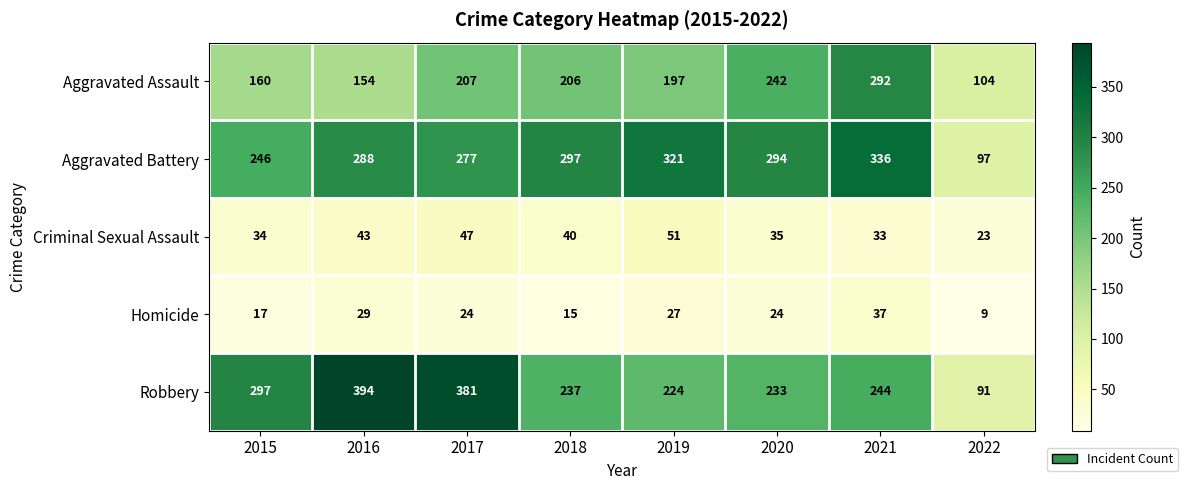

Is the value of Criminal Sexual Assault at 2020 greater than the value of Aggravated Assault at 2016?

No